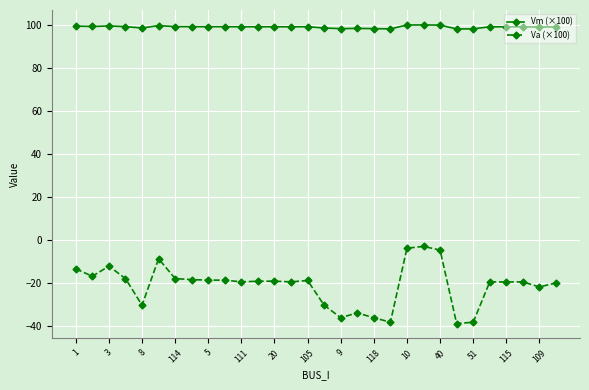

True or false: Va (×100) and Vm (×100) intersect in this chart.

False